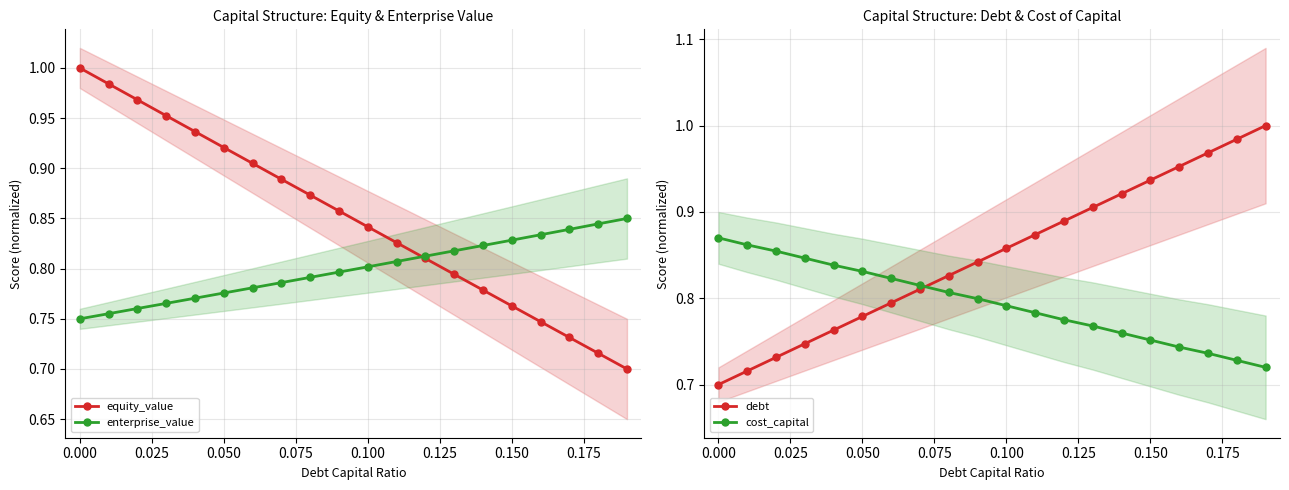

Reading left to right, transcribe all the data shown in this chart.

equity_value: 1.0	1.0	1.0	1.0	0.9	0.9	0.9	0.9	0.9	0.9	0.8	0.8	0.8	0.8	0.8	0.8	0.7	0.7	0.7	0.7
enterprise_value: 0.8	0.8	0.8	0.8	0.8	0.8	0.8	0.8	0.8	0.8	0.8	0.8	0.8	0.8	0.8	0.8	0.8	0.8	0.8	0.8
debt: 0.7	0.7	0.7	0.7	0.8	0.8	0.8	0.8	0.8	0.8	0.9	0.9	0.9	0.9	0.9	0.9	1.0	1.0	1.0	1.0
cost_capital: 0.9	0.9	0.9	0.8	0.8	0.8	0.8	0.8	0.8	0.8	0.8	0.8	0.8	0.8	0.8	0.8	0.7	0.7	0.7	0.7